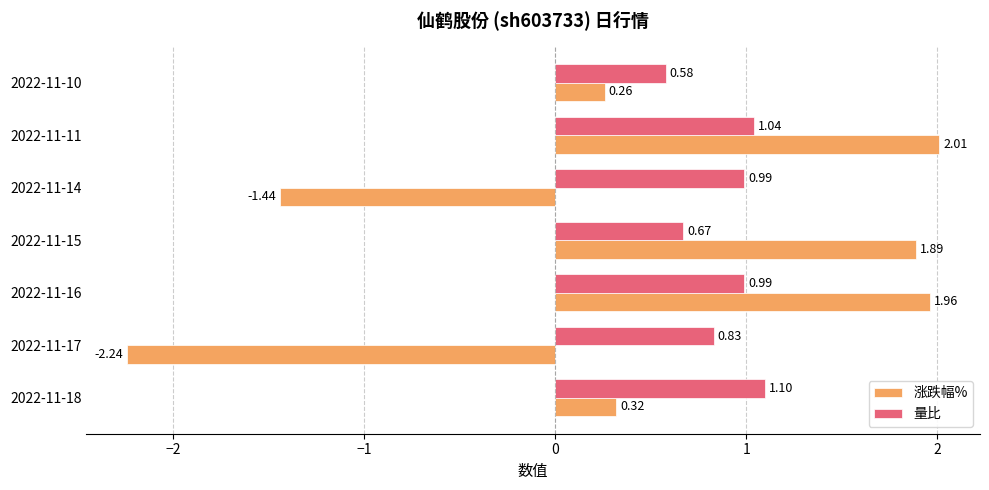

Which series has the widest spread of values?

涨跌幅%